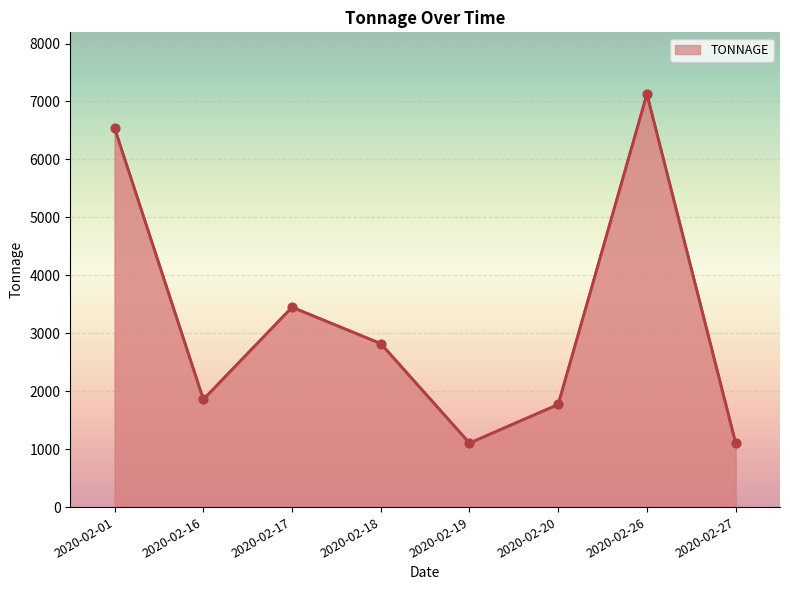

Approximately how many times larger is the value at 2020-02-01 compared to 2020-02-26?

0.9